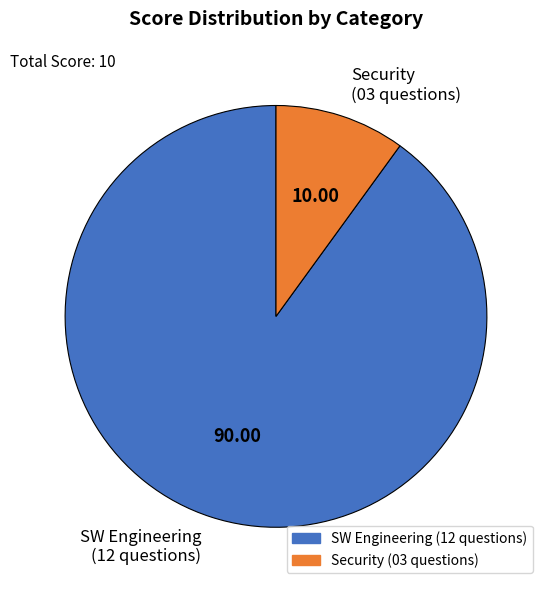

Rank the categories by value from highest to lowest.

SW Engineering (12 questions), Security (03 questions)